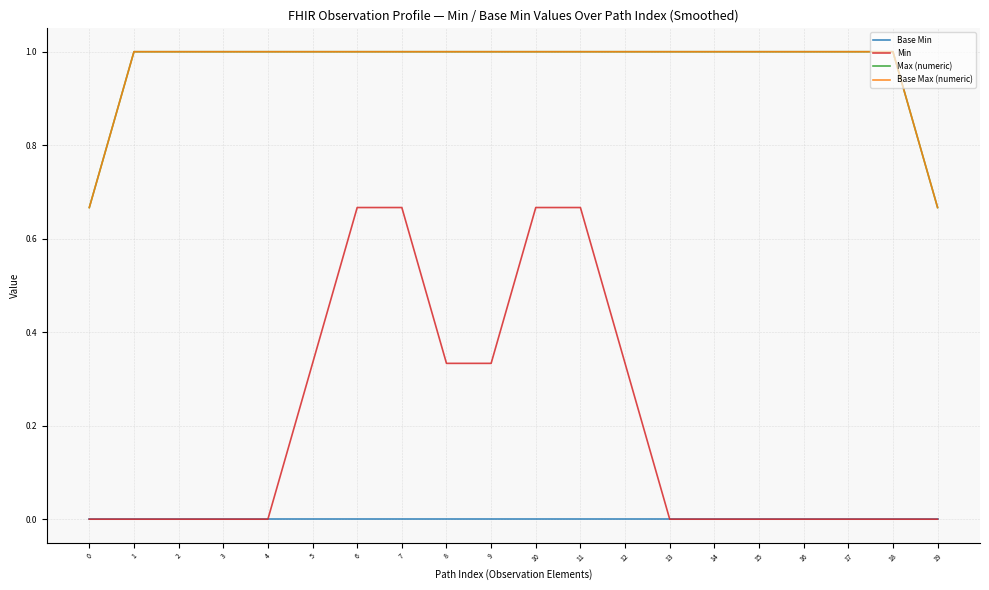

Count the Base Max (numeric) values in the range 1 to 2.

18